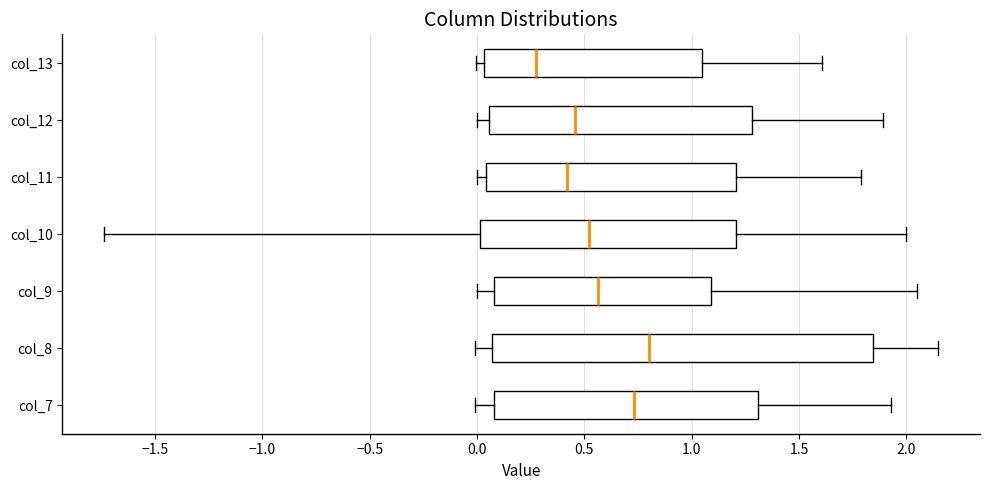

Reading bottom to top, read every box against the x-axis: the position of its median line, the range the box covers, and the ends of its whiskers. The values are not printed on the chart, so give them approximately, as read against the axis.

col_7: median 0.75, box 0.10 to 1.30, whiskers 0.00 to 1.95
col_8: median 0.80, box 0.05 to 1.85, whiskers 0.00 to 2.15
col_9: median 0.55, box 0.10 to 1.10, whiskers 0.00 to 2.05
col_10: median 0.50, box 0.00 to 1.20, whiskers -1.75 to 2.00
col_11: median 0.40, box 0.05 to 1.20, whiskers 0.00 to 1.80
col_12: median 0.45, box 0.05 to 1.30, whiskers 0.00 to 1.90
col_13: median 0.25, box 0.05 to 1.05, whiskers 0.00 to 1.60